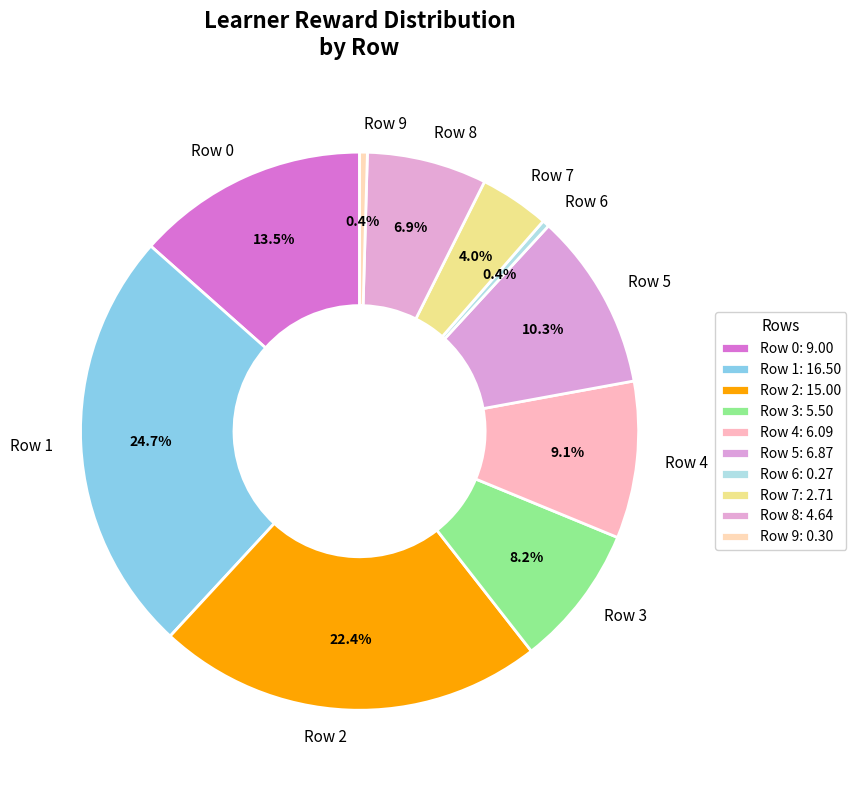

Is it true that Row 8 is 7% of the pie?

True